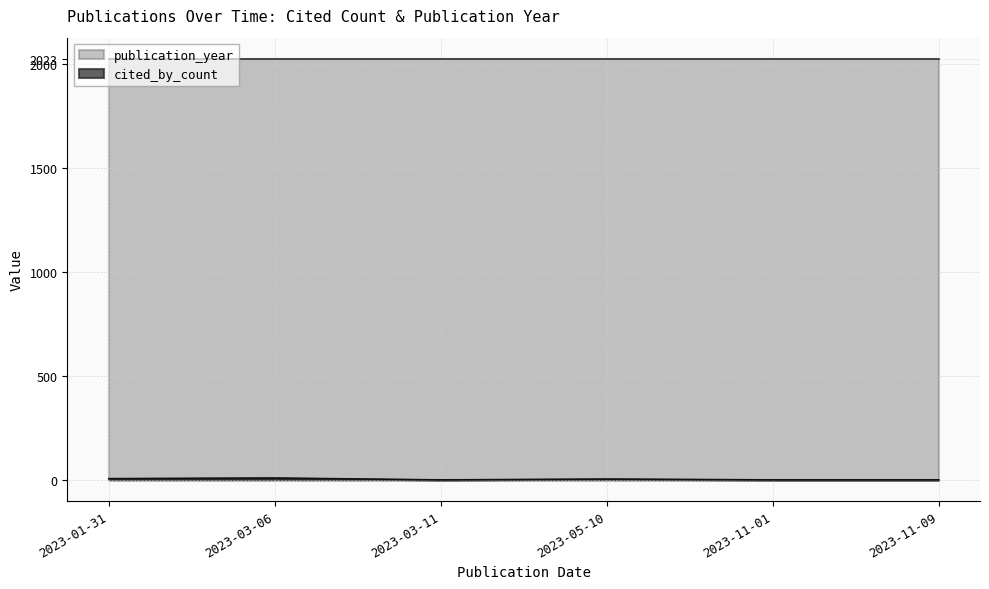

What is the spread (max minus min) of values at 2023-01-31?

2017